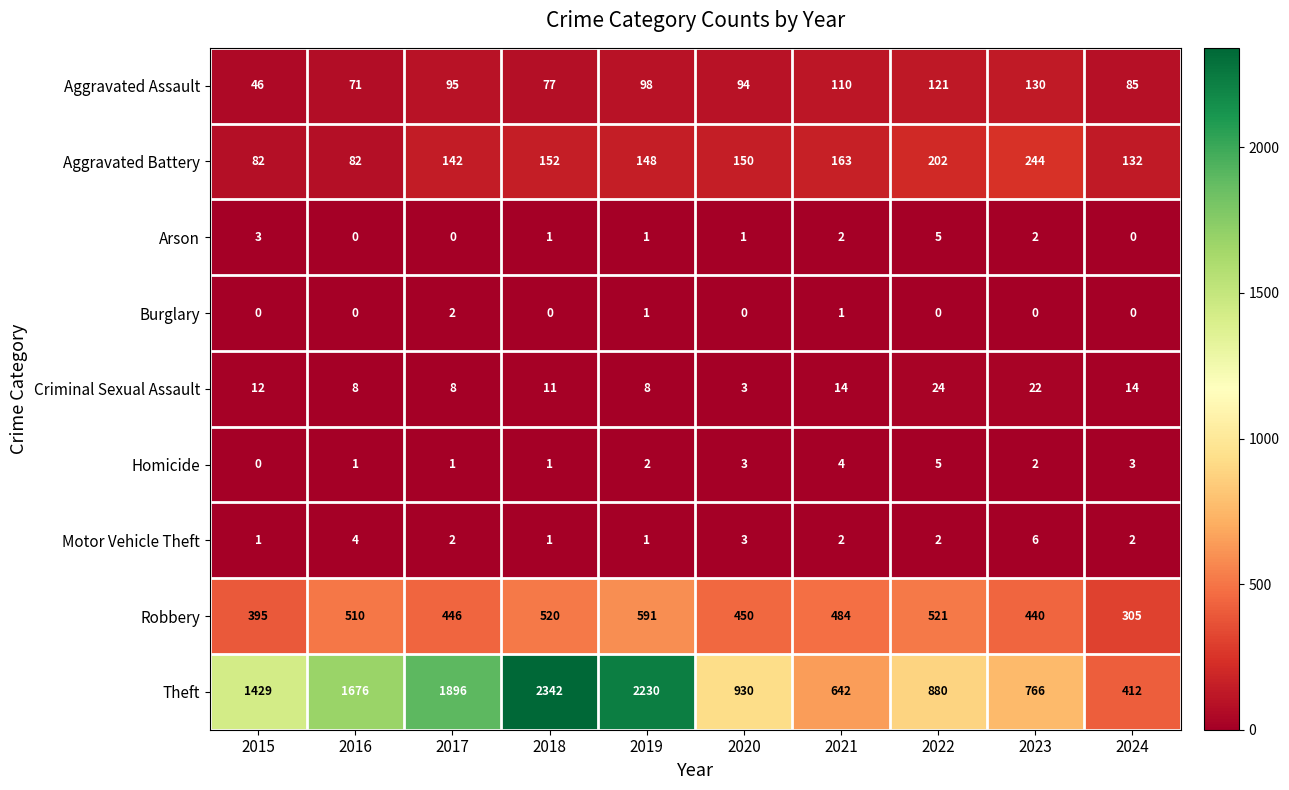

What is the sum of all Aggravated Assault values?

927